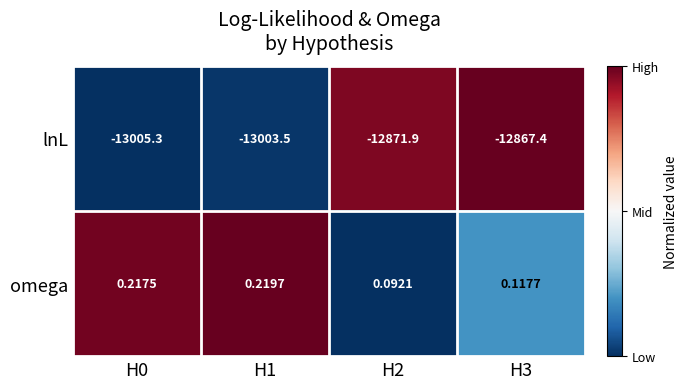

List the series in order of their overall mean, lowest first.

lnL, omega